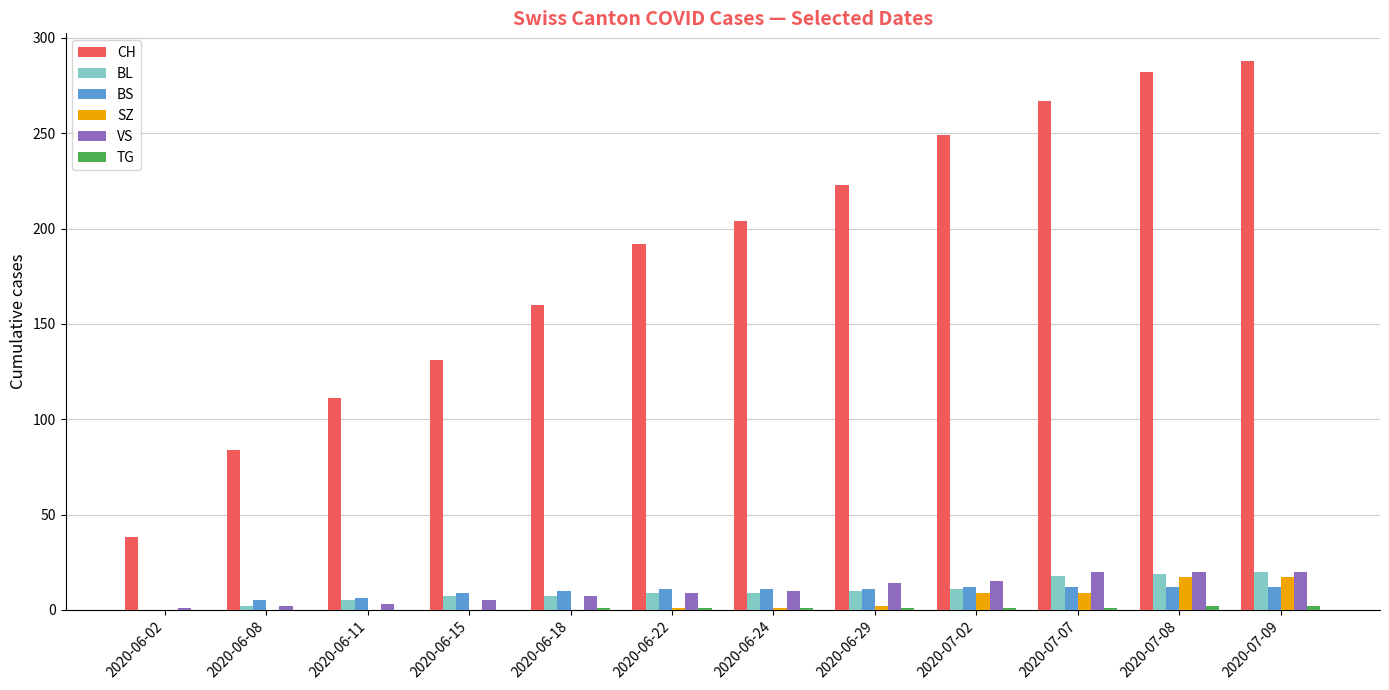

Which series has the largest range (max minus min)?

CH